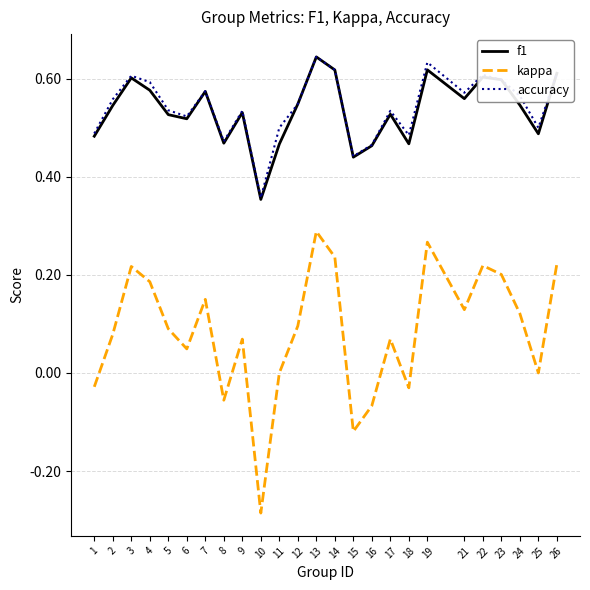

Count the number of data series in this chart.

3